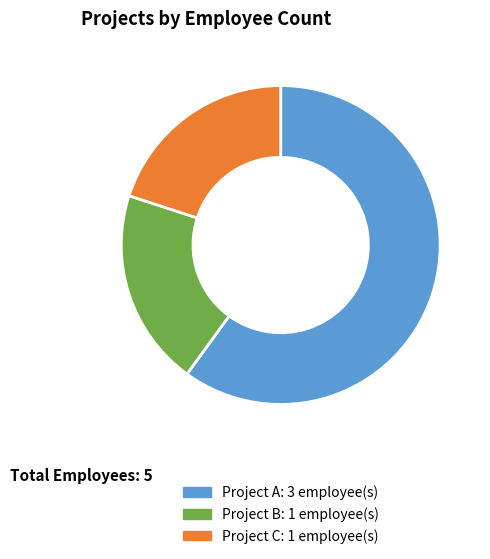

Combined, do Project B and Project A account for over 50%?

Yes